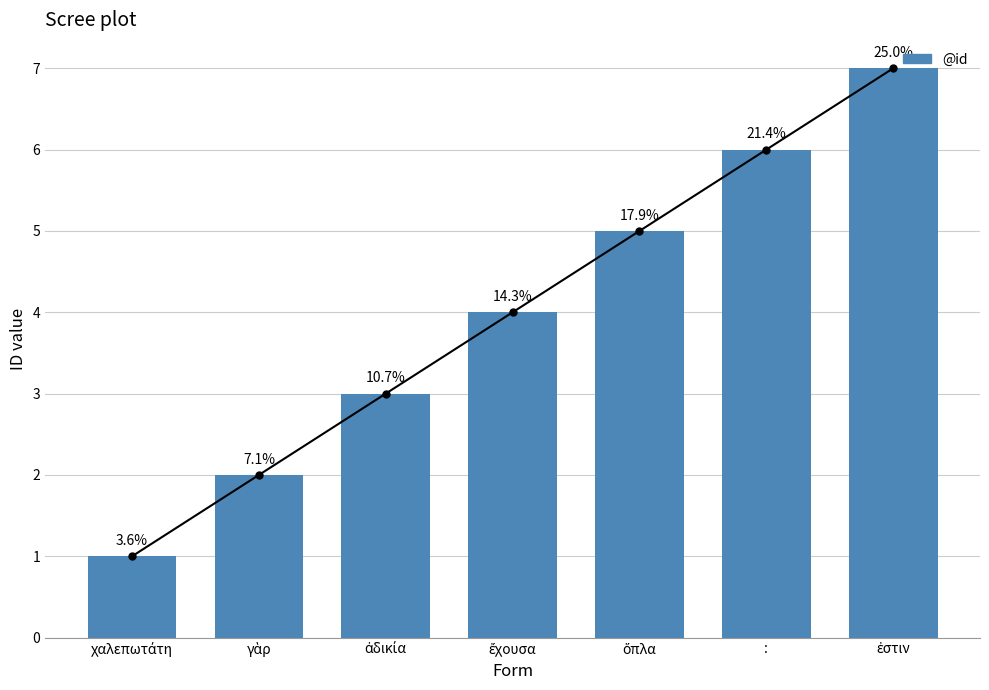

Reading right to left, transcribe all the data shown in this chart.

ἐστιν=7	:=6	ὅπλα=5	ἔχουσα=4	ἀδικία=3	γὰρ=2	χαλεπωτάτη=1